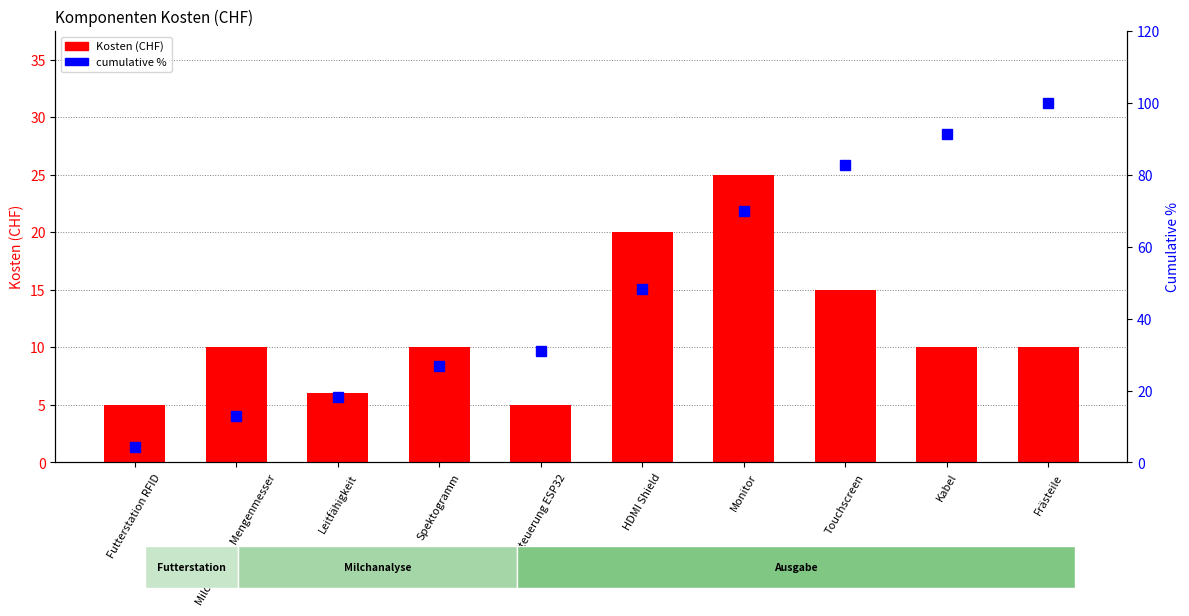

List the series in order of their peak value, lowest first.

Kosten (CHF), cumulative %